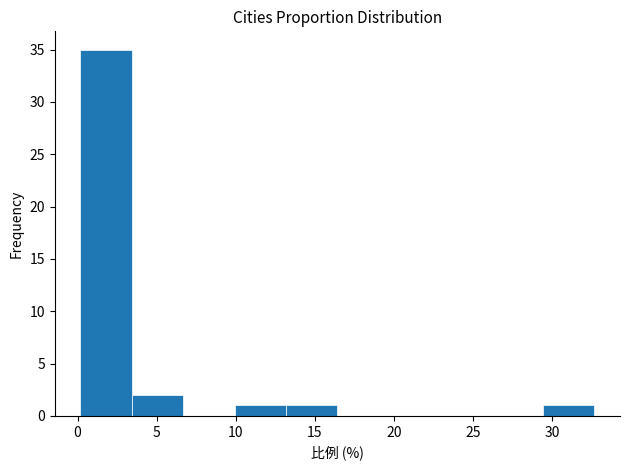

Reading left to right, transcribe this chart: for each bar, give the range it covers on the x-axis and its height. Neither the bar edges nor the heights are printed on the chart, so give them approximately, as read against the axes.

0.0 to 3.5: 35
3.5 to 6.5: 2
6.5 to 10.0: 0
10.0 to 13.0: 1
13.0 to 16.5: 1
16.5 to 19.5: 0
19.5 to 23.0: 0
23.0 to 26.0: 0
26.0 to 29.5: 0
29.5 to 32.5: 1